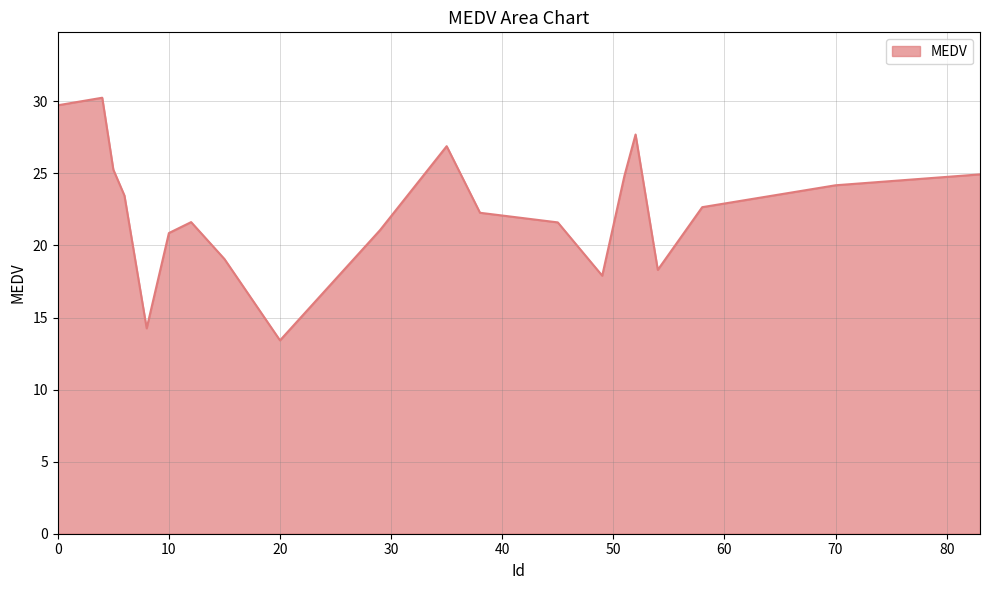

What is the difference between the maximum and minimum values?

16.8